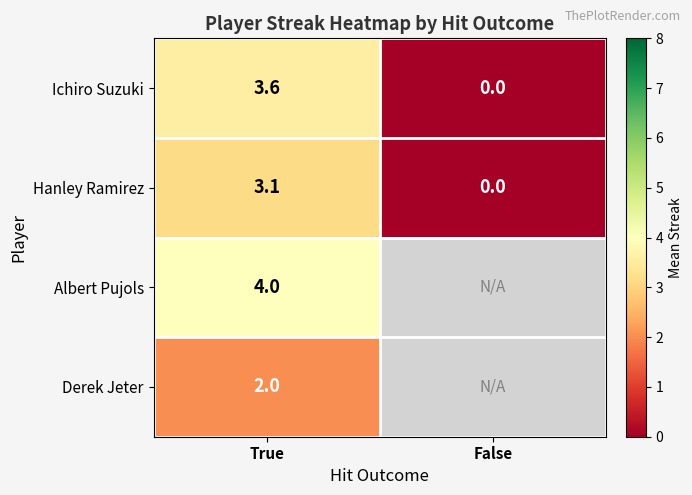

Rank the categories by Hanley Ramirez value from lowest to highest.

False, True